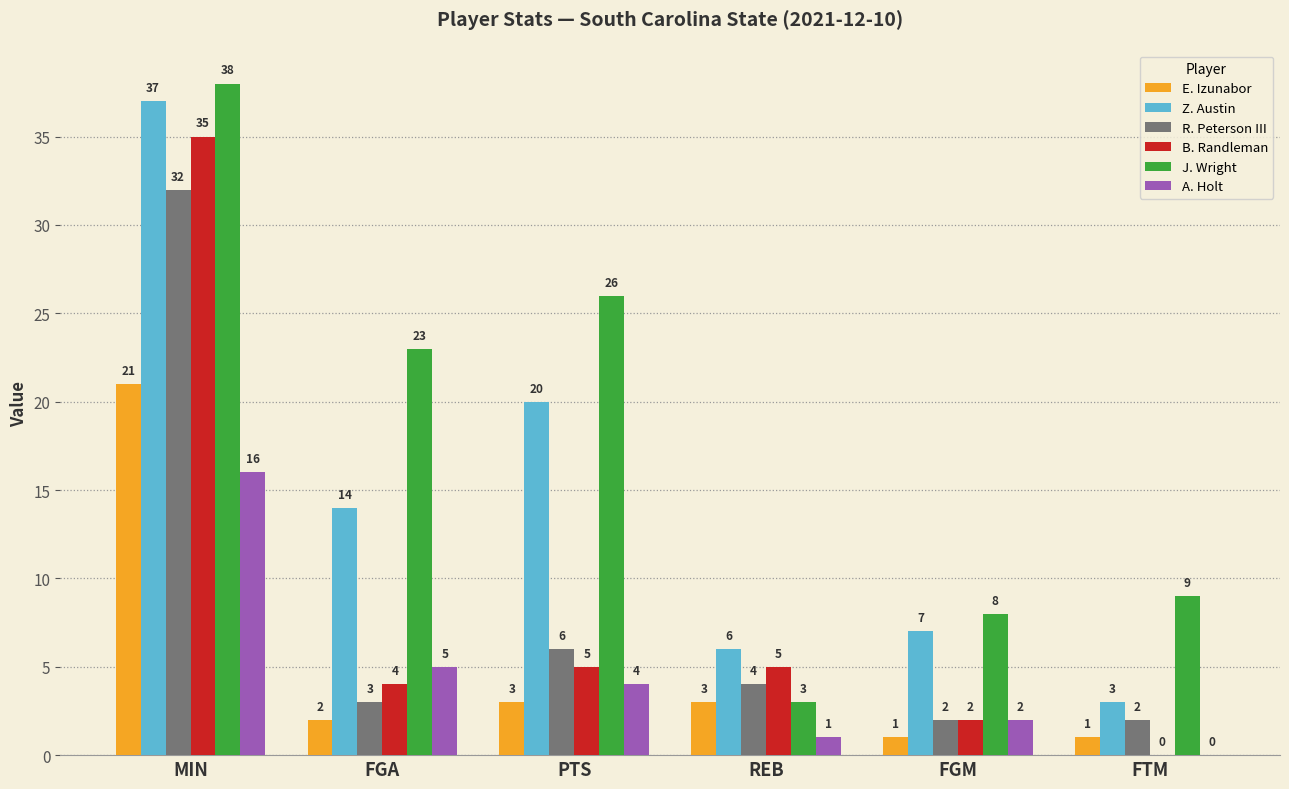

Reading left to right, transcribe all the data shown in this chart.

E. Izunabor: 21	2	3	3	1	1
Z. Austin: 37	14	20	6	7	3
R. Peterson III: 32	3	6	4	2	2
B. Randleman: 35	4	5	5	2	0
J. Wright: 38	23	26	3	8	9
A. Holt: 16	5	4	1	2	0